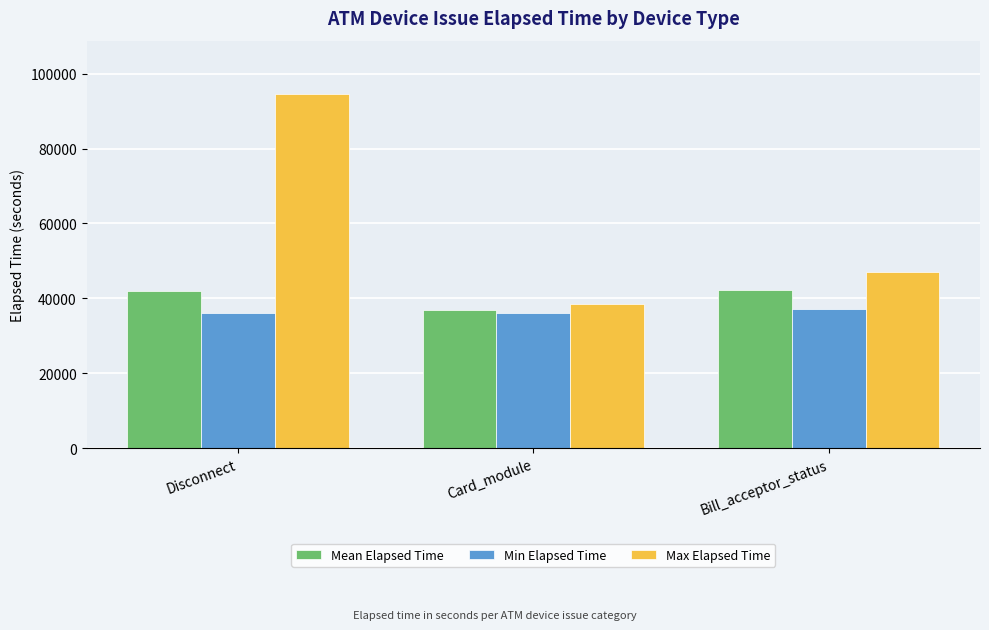

What is the difference between the maximum and minimum values in the Mean Elapsed Time series?

5337